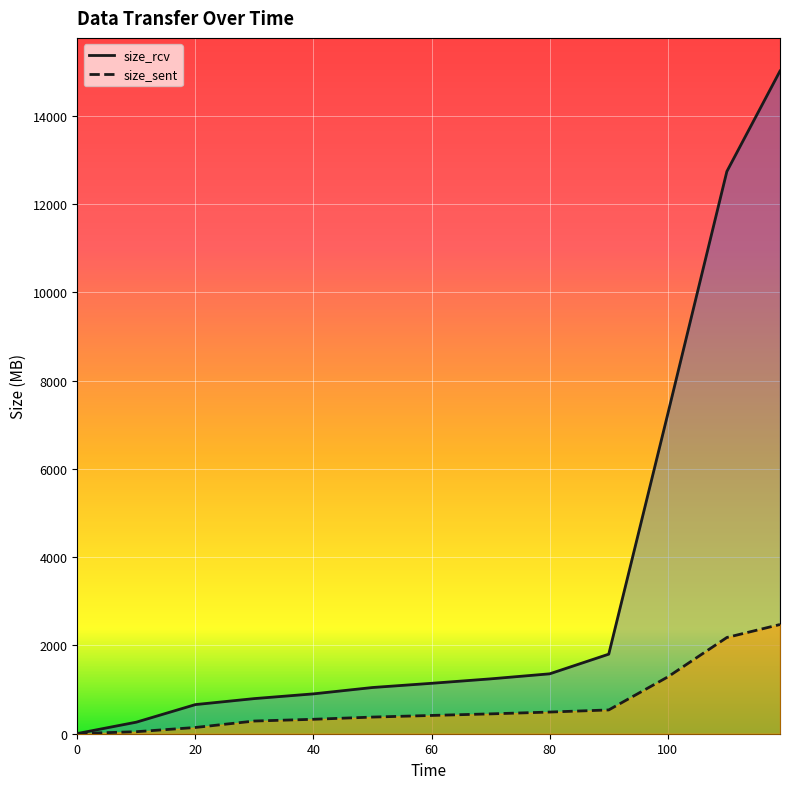

Which category has the highest value across all series?

119